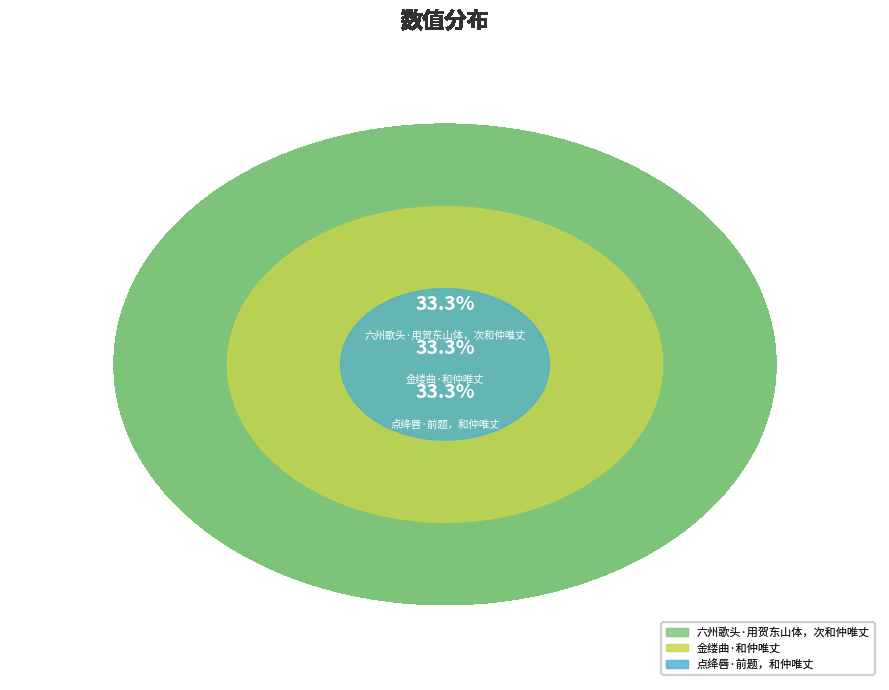

Which has a higher value, 点绛唇·前题，和仲唯丈 or 金缕曲·和仲唯丈?

金缕曲·和仲唯丈